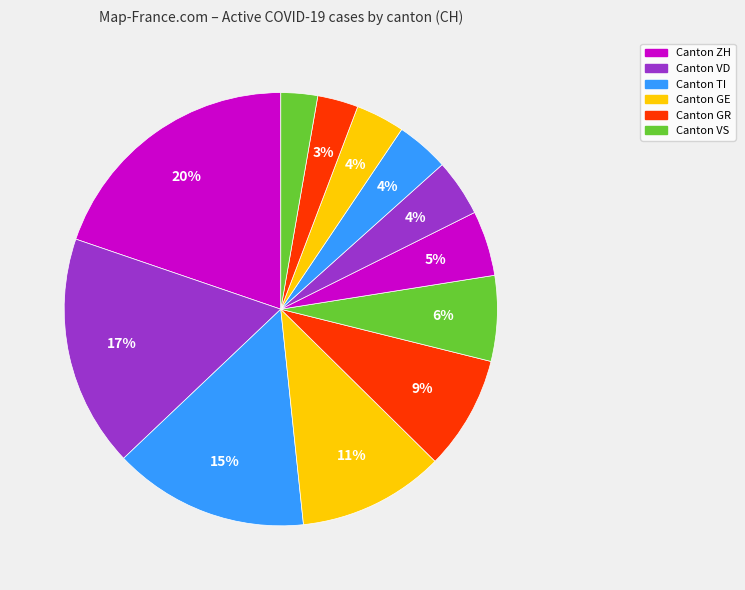

How many segments does this pie chart have?

12